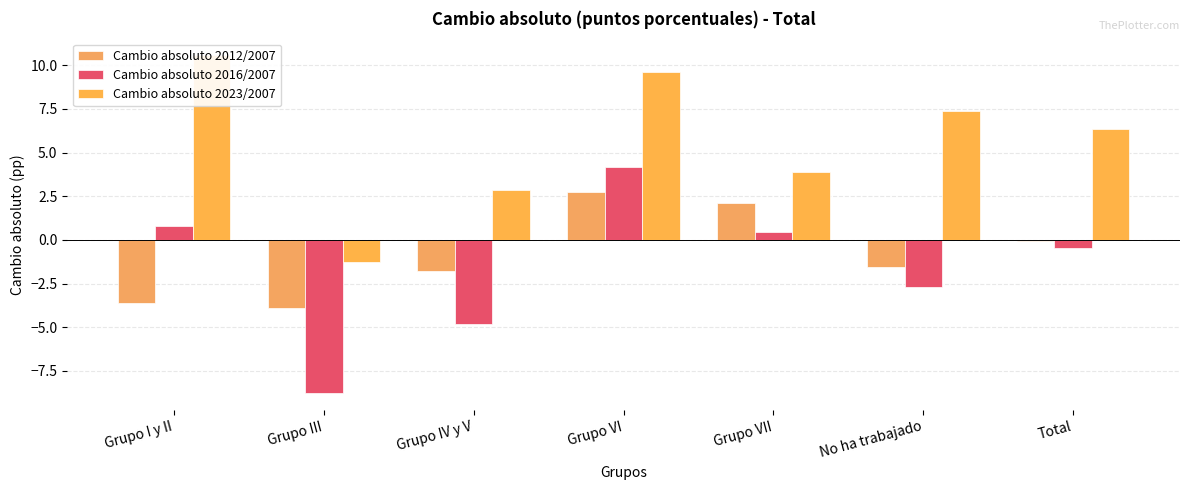

What is the difference between the maximum and second lowest values in the Cambio absoluto 2016/2007 series?

9.0